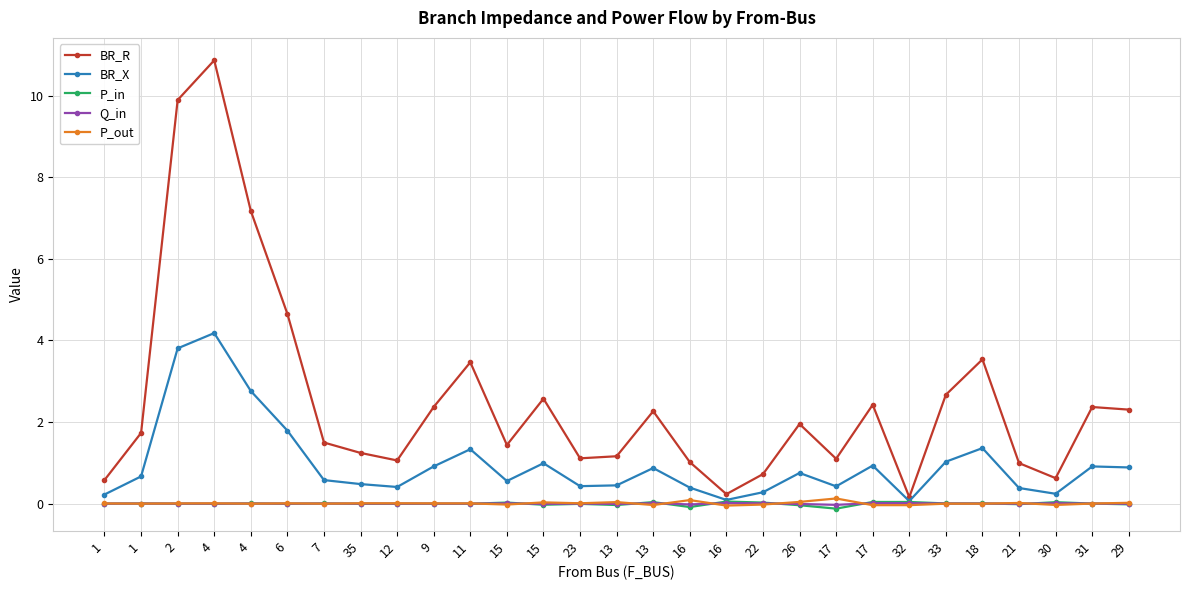

Reading left to right, what are all the values shown in this chart?

BR_R: 1=0.6	1=1.7	2=9.9	4=10.9	4=7.2	6=4.7	7=1.5	35=1.2	12=1.1	9=2.4	11=3.5	15=1.4	15=2.6	23=1.1	13=1.2	13=2.3	16=1.0	16=0.2	22=0.7	26=2.0	17=1.1	17=2.4	32=0.2	33=2.7	18=3.5	21=1.0	30=0.6	31=2.4	29=2.3
BR_X: 1=0.2	1=0.7	2=3.8	4=4.2	4=2.8	6=1.8	7=0.6	35=0.5	12=0.4	9=0.9	11=1.3	15=0.6	15=1.0	23=0.4	13=0.4	13=0.9	16=0.4	16=0.1	22=0.3	26=0.8	17=0.4	17=0.9	32=0.1	33=1.0	18=1.4	21=0.4	30=0.2	31=0.9	29=0.9
P_in: 1=-0.0	1=0.0	2=-0.0	4=-0.0	4=0.0	6=-0.0	7=0.0	35=-0.0	12=-0.0	9=-0.0	11=-0.0	15=0.0	15=-0.0	23=-0.0	13=-0.0	13=0.0	16=-0.1	16=0.0	22=0.0	26=-0.0	17=-0.1	17=0.0	32=0.0	33=0.0	18=0.0	21=-0.0	30=0.0	31=-0.0	29=-0.0
Q_in: 1=-0.0	1=0.0	2=-0.0	4=-0.0	4=0.0	6=-0.0	7=0.0	35=-0.0	12=-0.0	9=-0.0	11=-0.0	15=0.0	15=-0.0	23=-0.0	13=-0.0	13=0.0	16=-0.0	16=0.0	22=0.0	26=-0.0	17=-0.0	17=0.0	32=0.0	33=0.0	18=0.0	21=-0.0	30=0.0	31=-0.0	29=-0.0
P_out: 1=0.0	1=-0.0	2=0.0	4=0.0	4=-0.0	6=0.0	7=-0.0	35=0.0	12=0.0	9=0.0	11=0.0	15=-0.0	15=0.0	23=0.0	13=0.0	13=-0.0	16=0.1	16=-0.0	22=-0.0	26=0.0	17=0.1	17=-0.0	32=-0.0	33=-0.0	18=-0.0	21=0.0	30=-0.0	31=0.0	29=0.0